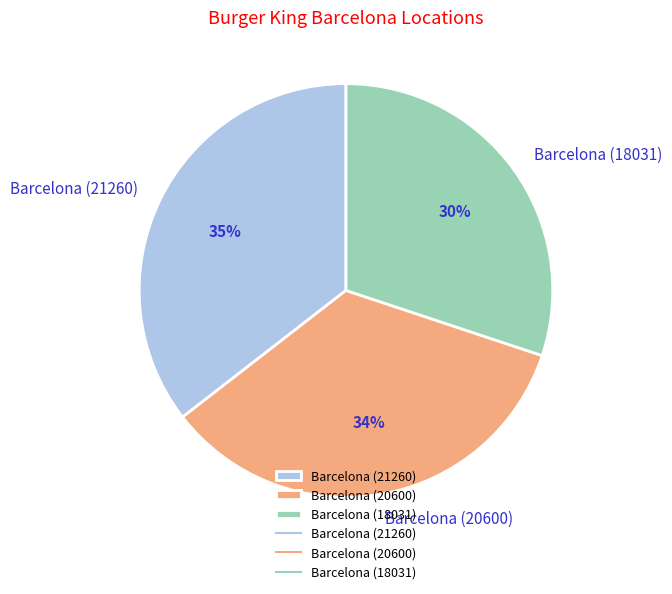

Which category has the smallest portion of the pie?

Barcelona (18031)